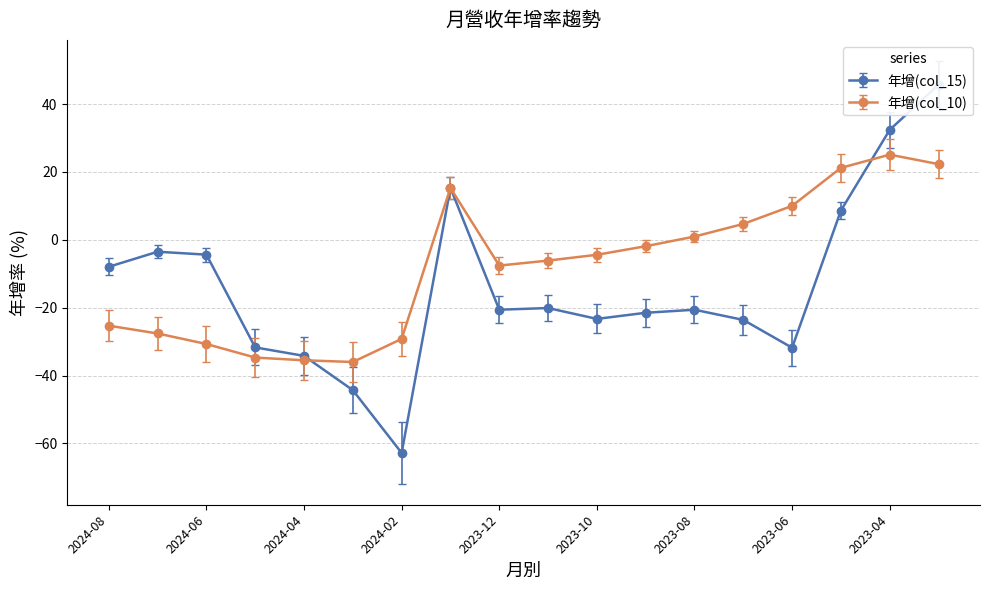

How many times do 年增(col_10) and 年增(col_15) cross each other?

2